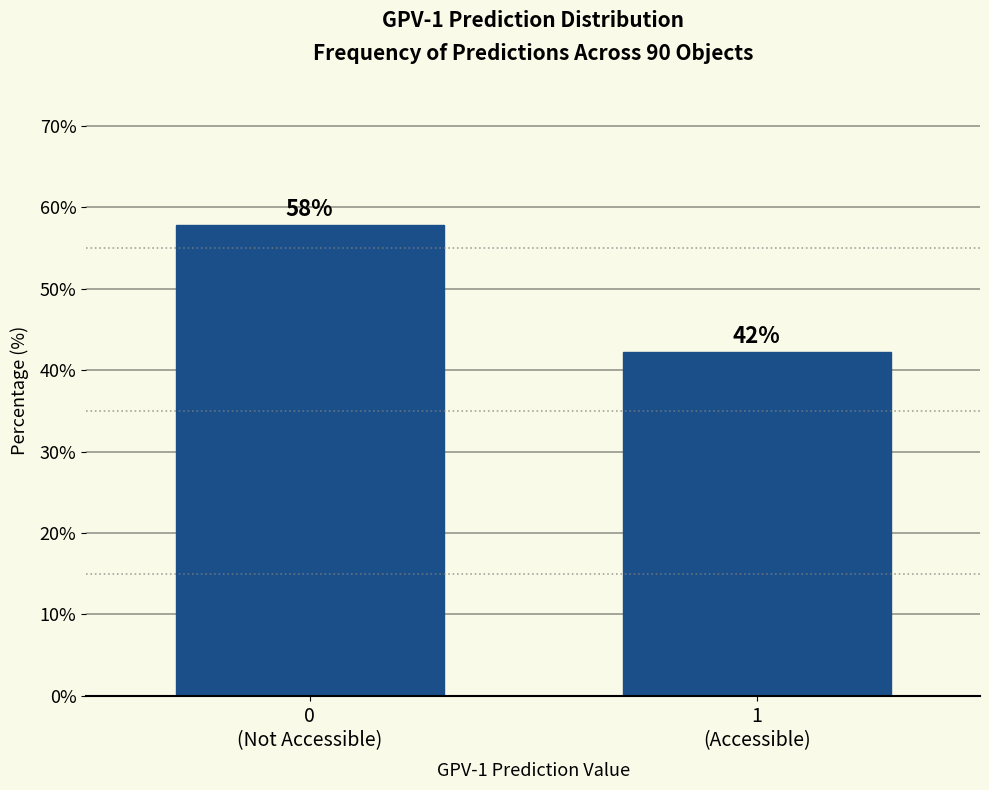

What is the value of the 2nd bar from the left?

42.2